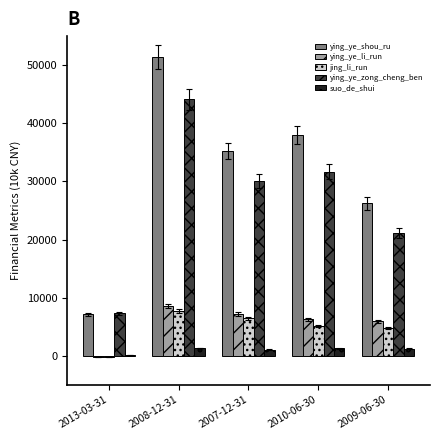

What is the sum of all ying_ye_li_run values?

27821